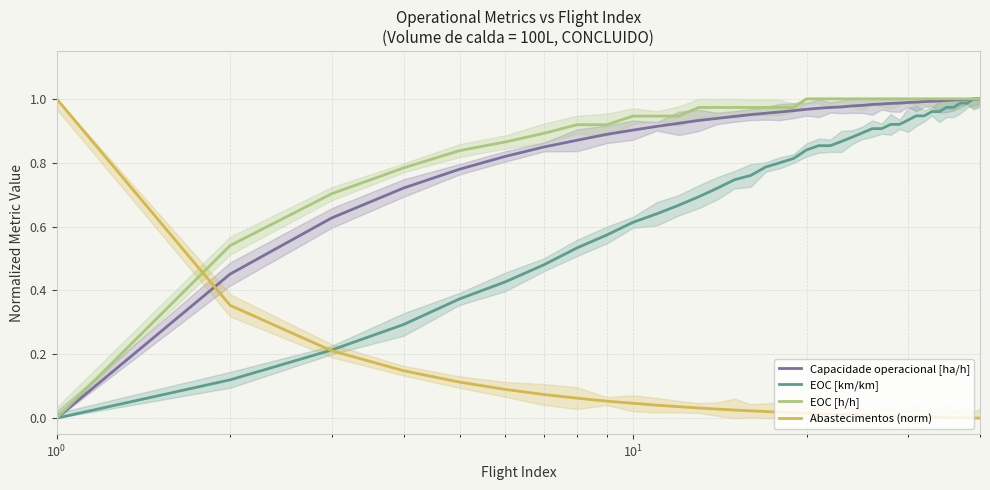

List the series in order of their peak value, lowest first.

Capacidade operacional [ha/h], EOC [km/km], EOC [h/h], Abastecimentos (norm)